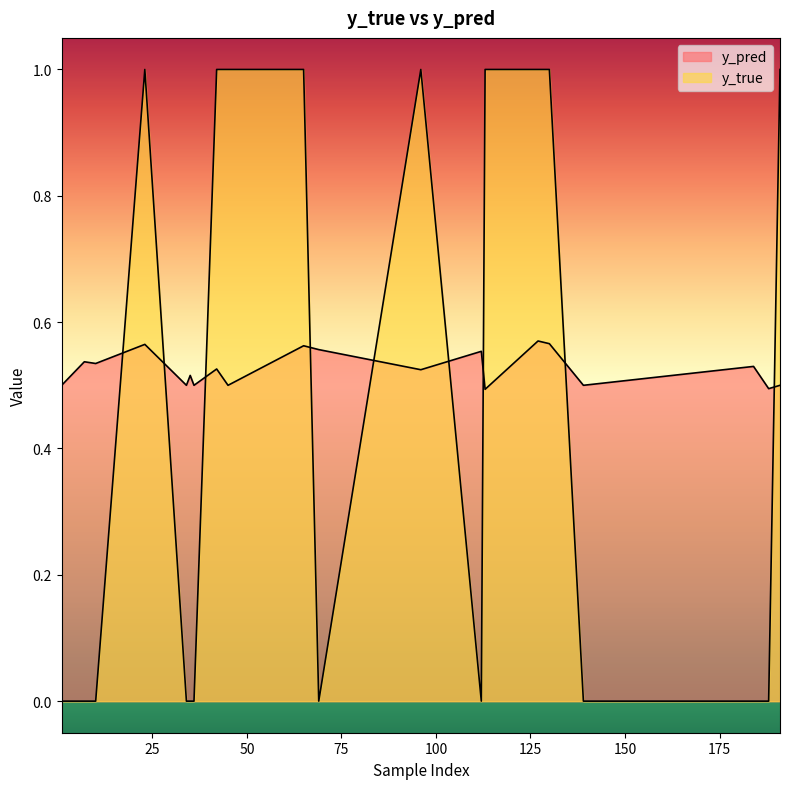

Count the y_true values in the range 0 to 1.

20